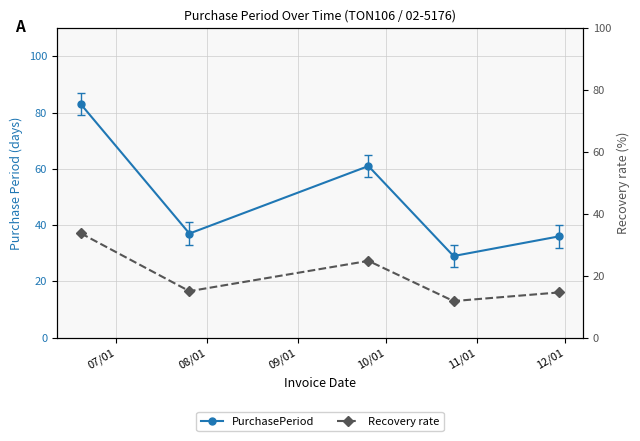

What is the minimum value for PurchasePeriod?

29